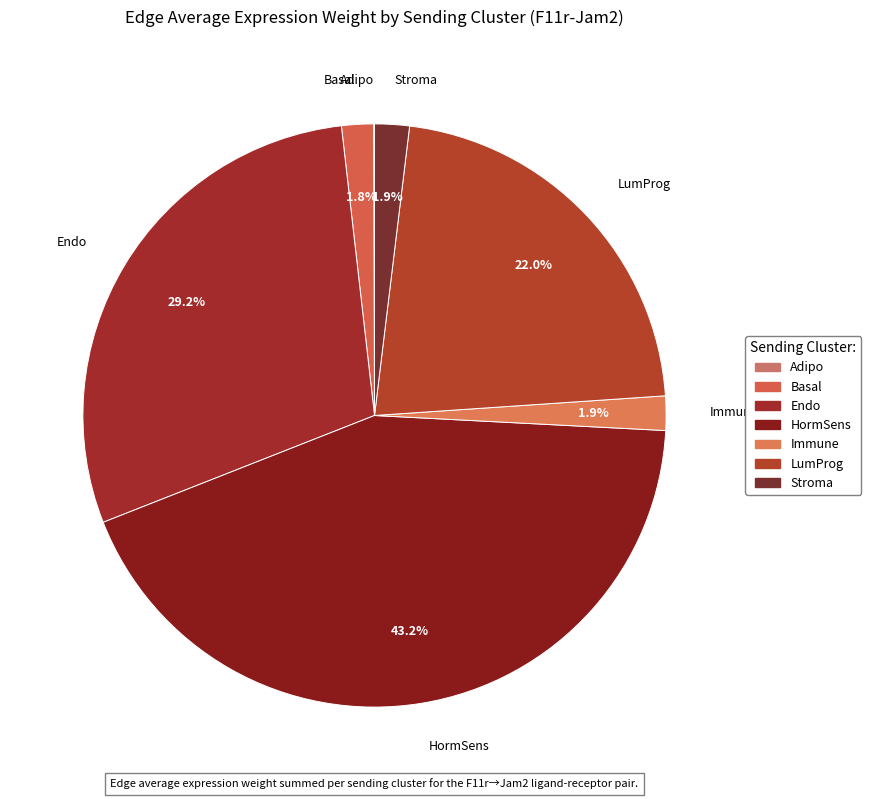

What percentage do LumProg and Endo together represent?

51.2%